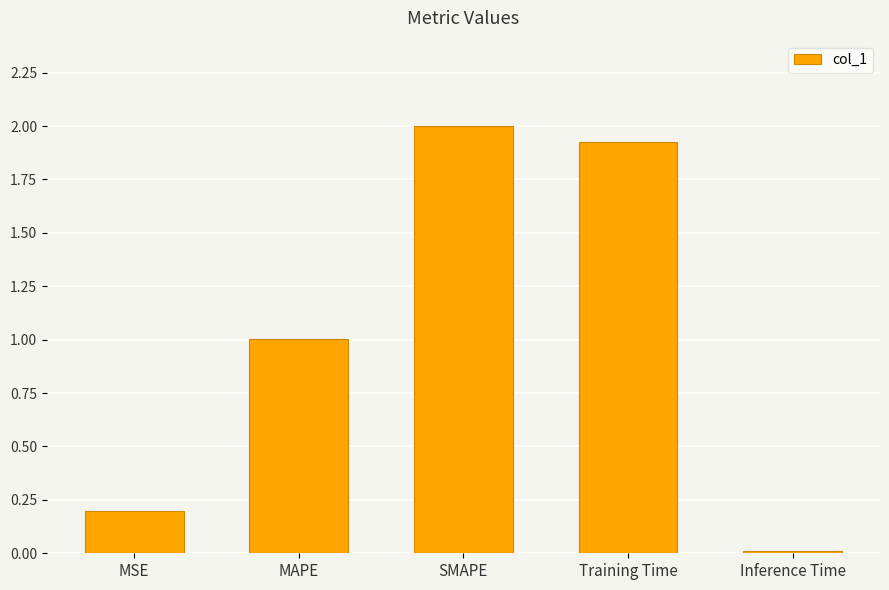

Does the chart contain stacked bars?

No